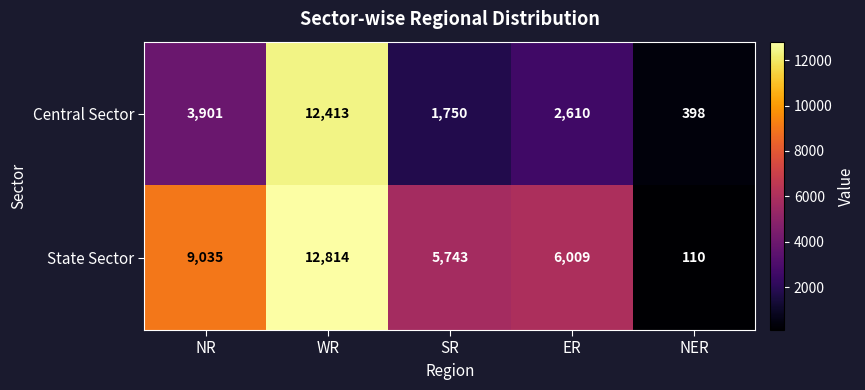

What is the total value across all series at NER?

508